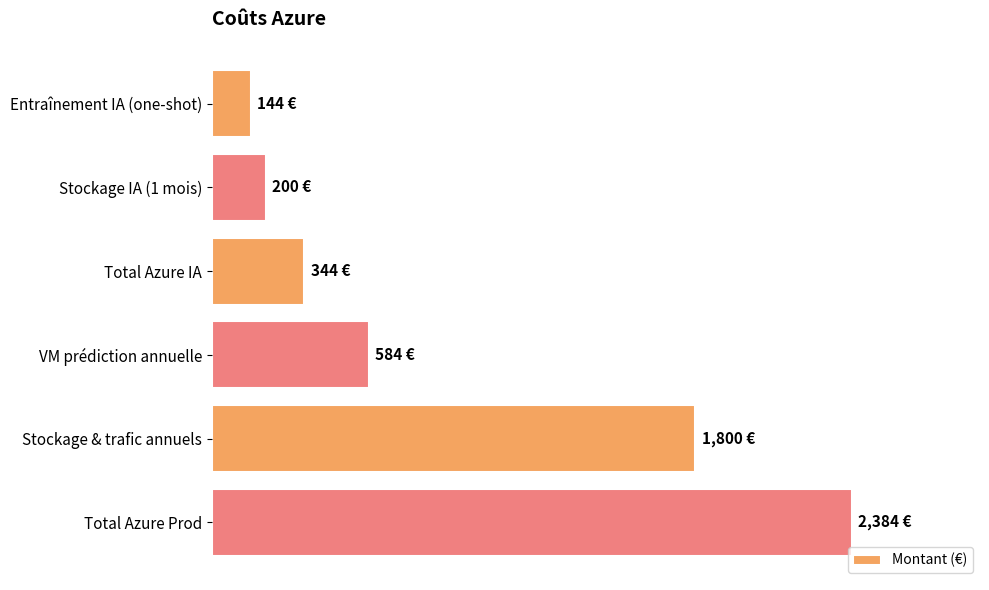

What is the maximum value shown in the chart?

2384